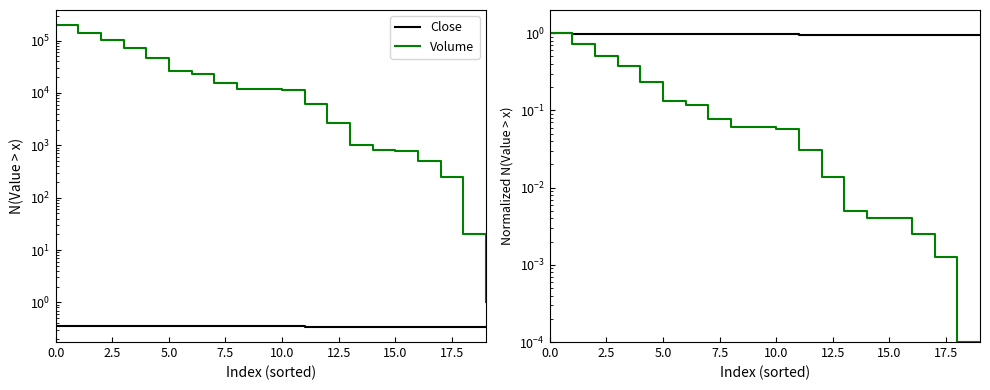

List the series in order of their overall mean, lowest first.

Volume, Close